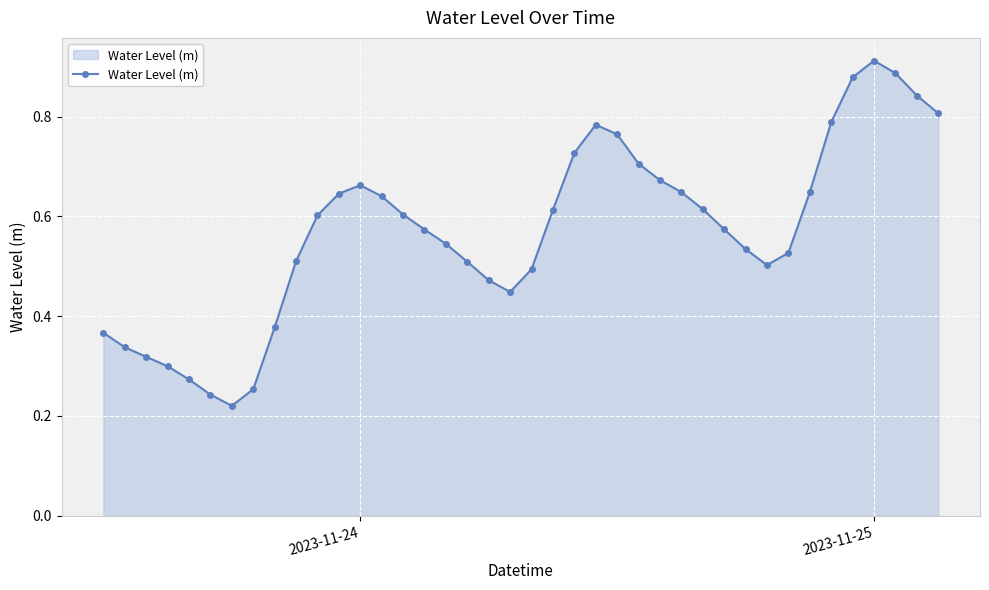

Count the values in the range 0 to 1.

40